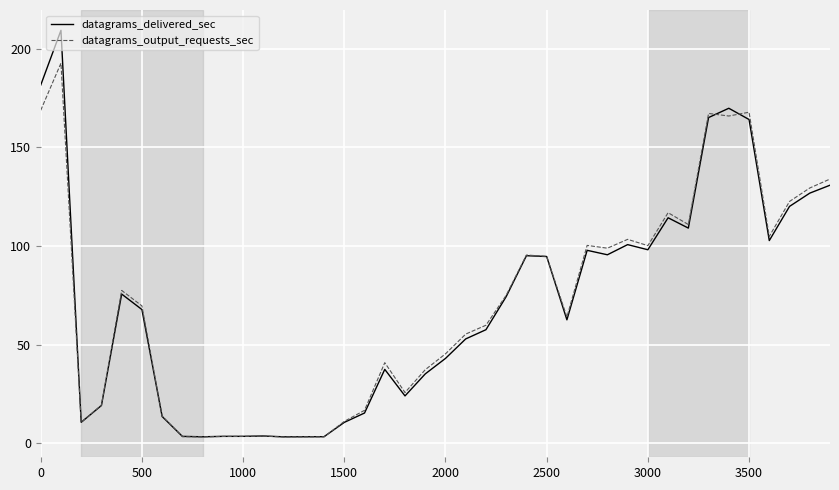

What is the maximum value for datagrams_output_requests_sec?

192.7